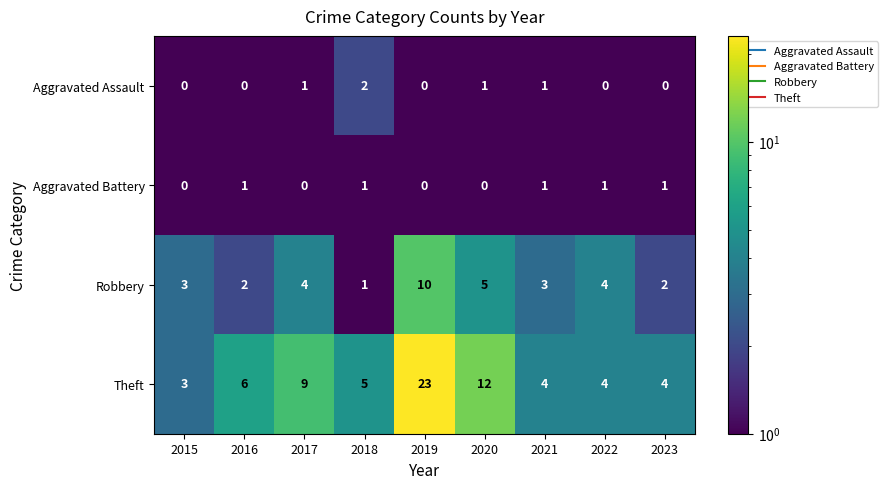

The Aggravated Assault series shows 0 at 2015. True or false?

True